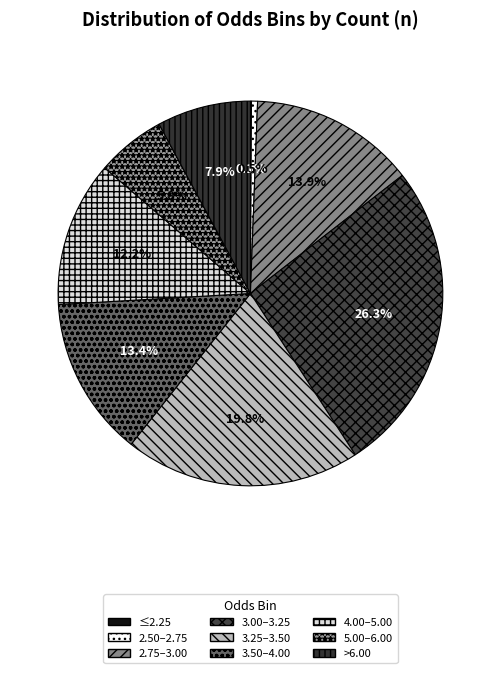

Which category has the biggest portion of the pie?

3.00–3.25